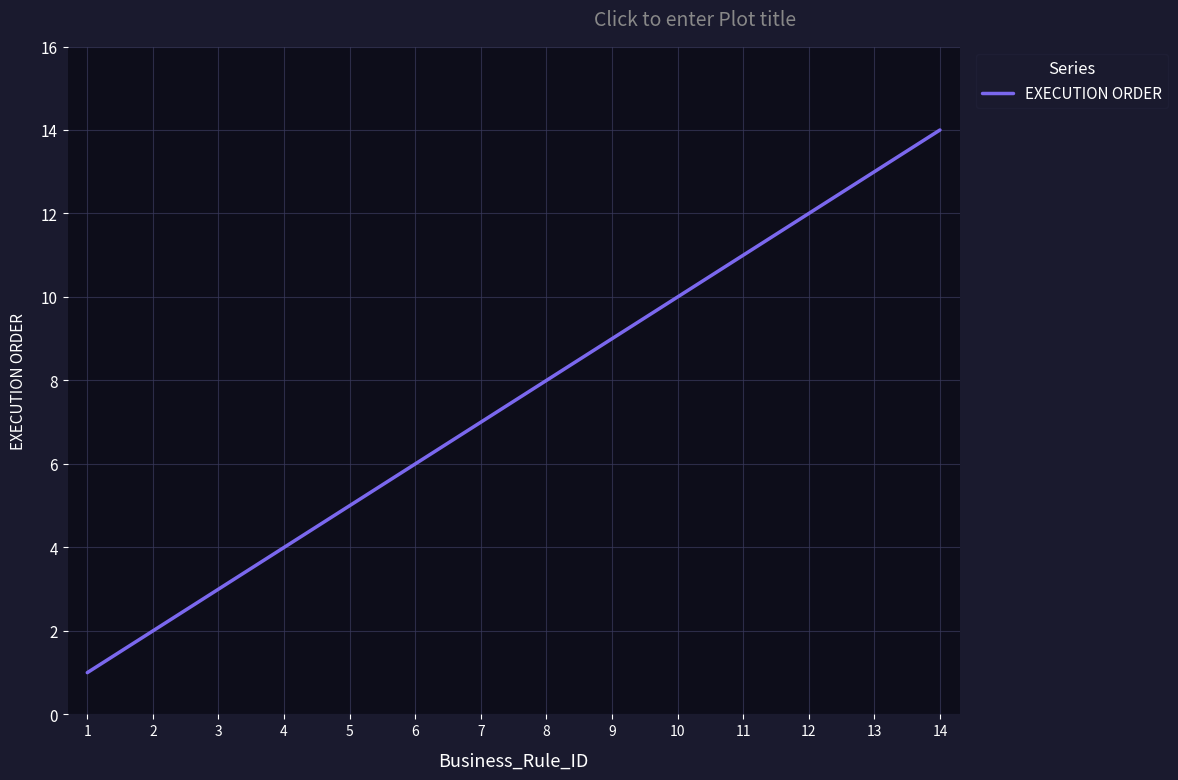

True or false: the data has more than 0 interior local peaks.

False